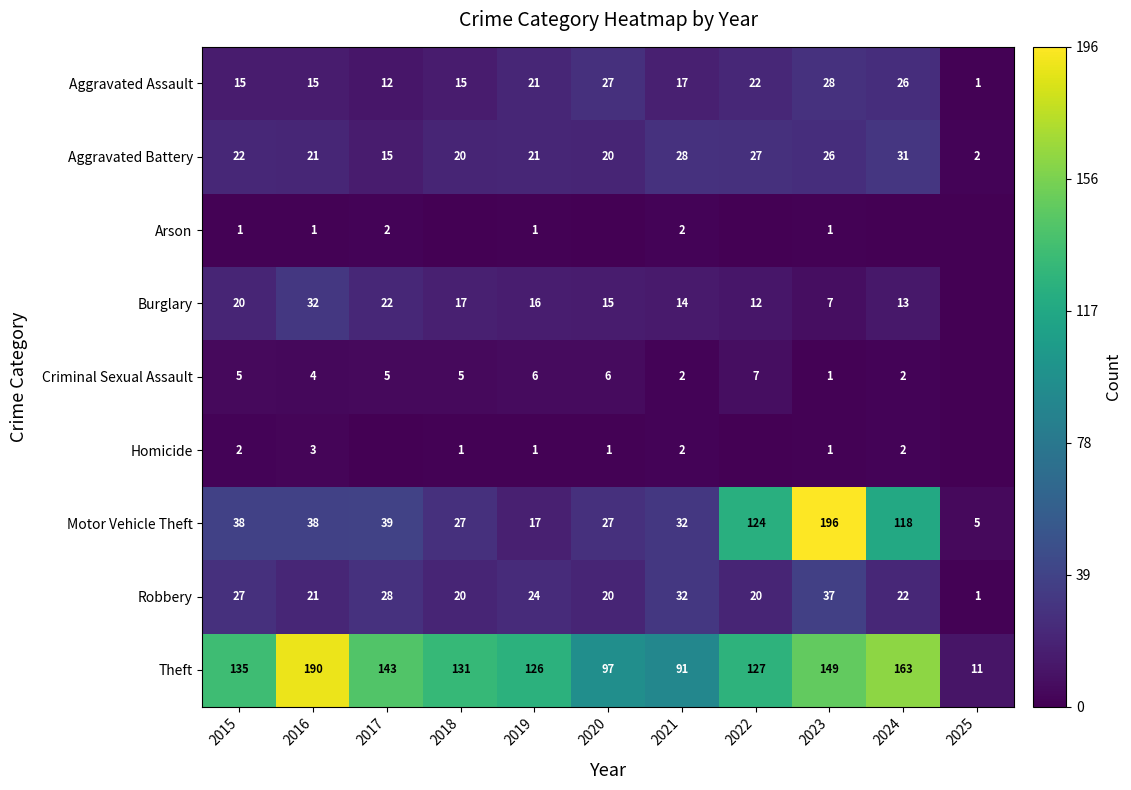

Is it true that Burglary equals 20 at 2015?

True